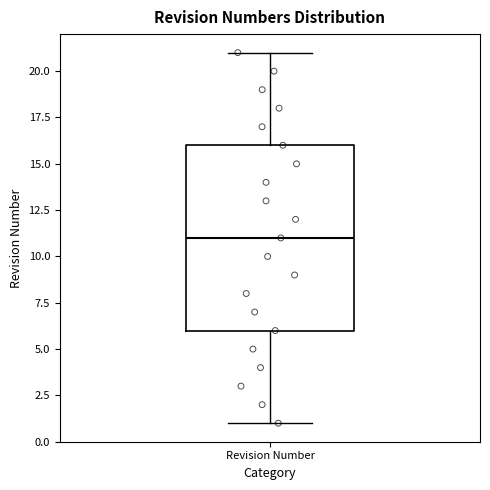

Read this box plot against the y-axis: the position of the median line, the range covered by the box, and the ends of both whiskers. The values are not printed on the chart, so give them approximately, as read against the axis.

median 11, box 6 to 16, whiskers 1 to 21